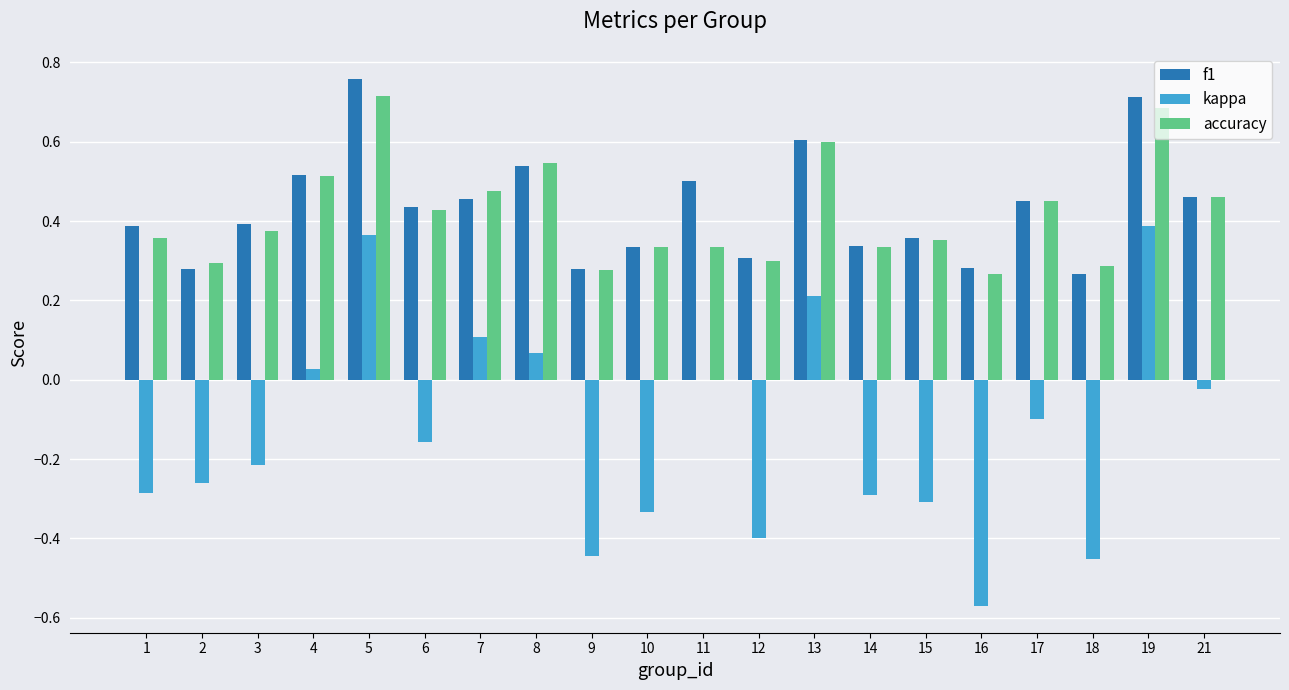

How many groups of bars are there?

20